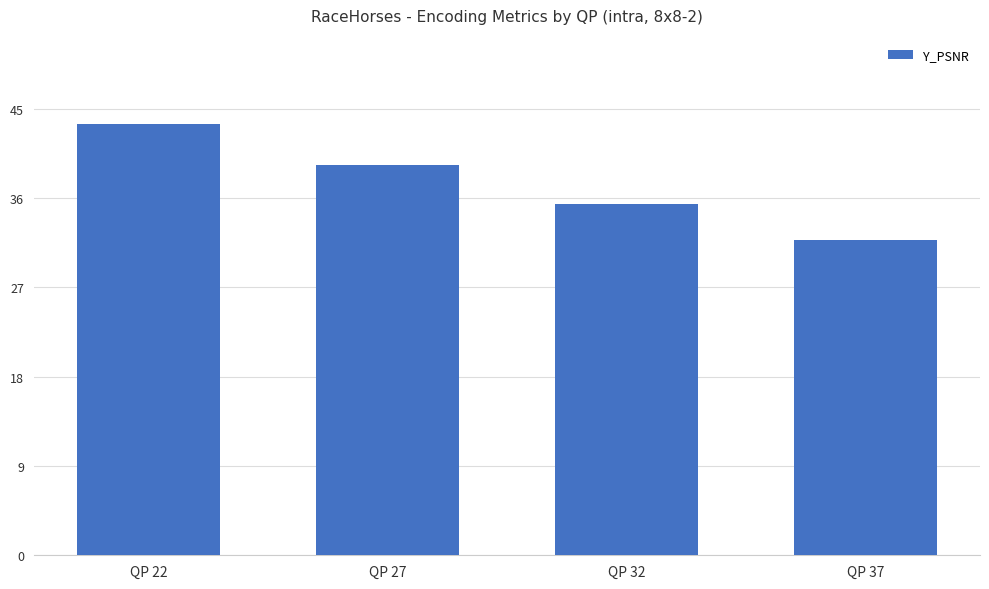

Where is the data nearest to the value 37?

QP 32